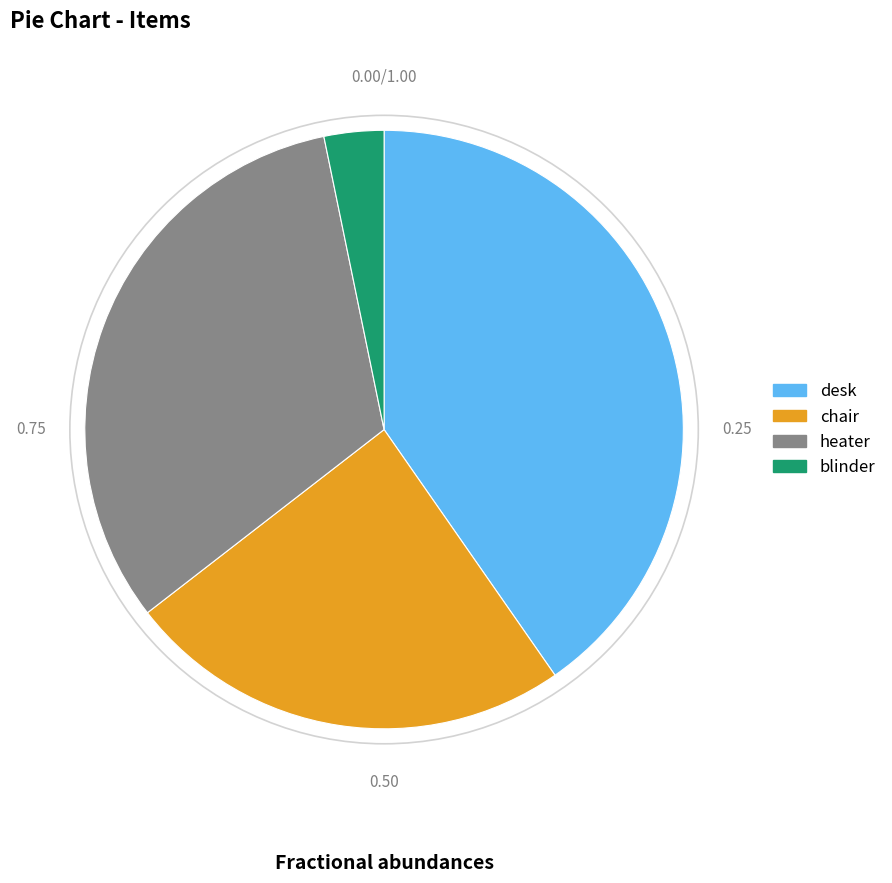

Between desk and chair, which is larger?

desk